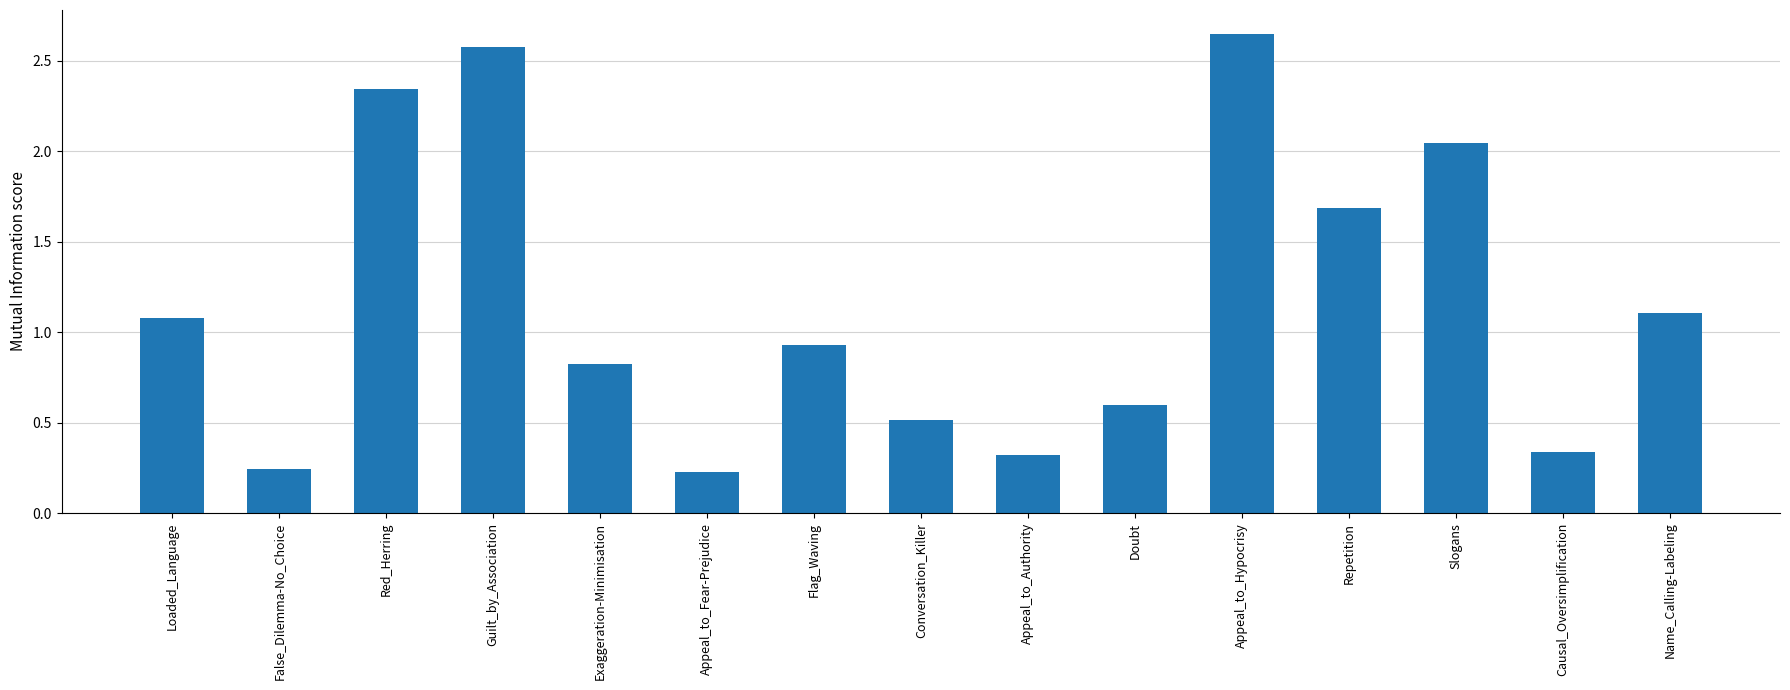

What is the change in value from False_Dilemma-No_Choice to Conversation_Killer?

+0.3